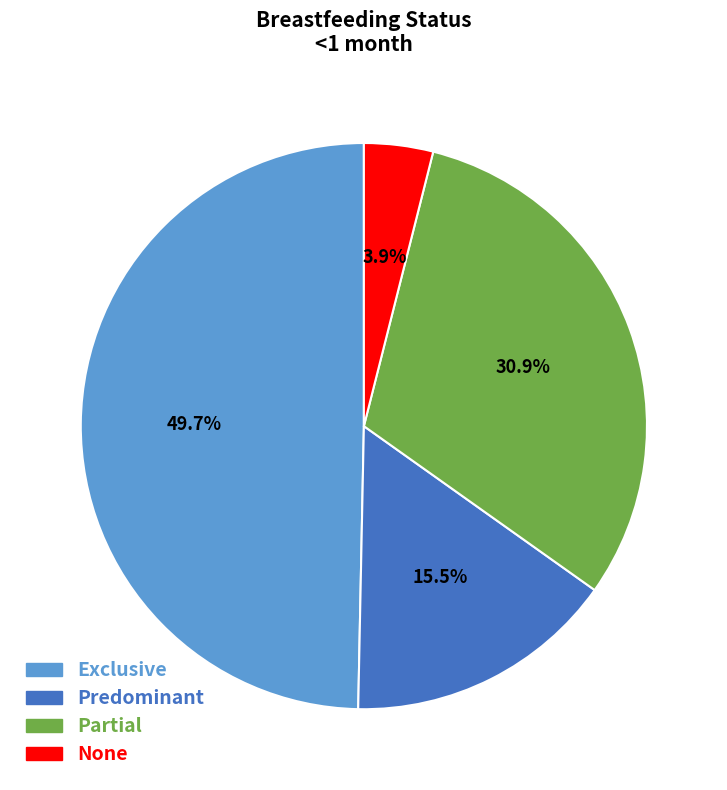

To the nearest percent, what portion does Exclusive represent?

50%